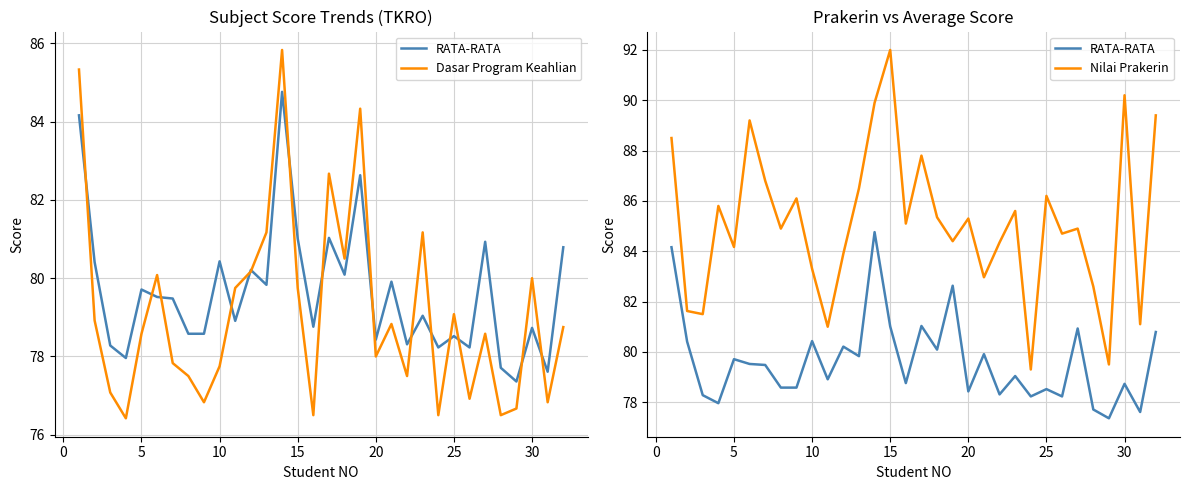

How many lines are shown in the chart?

3